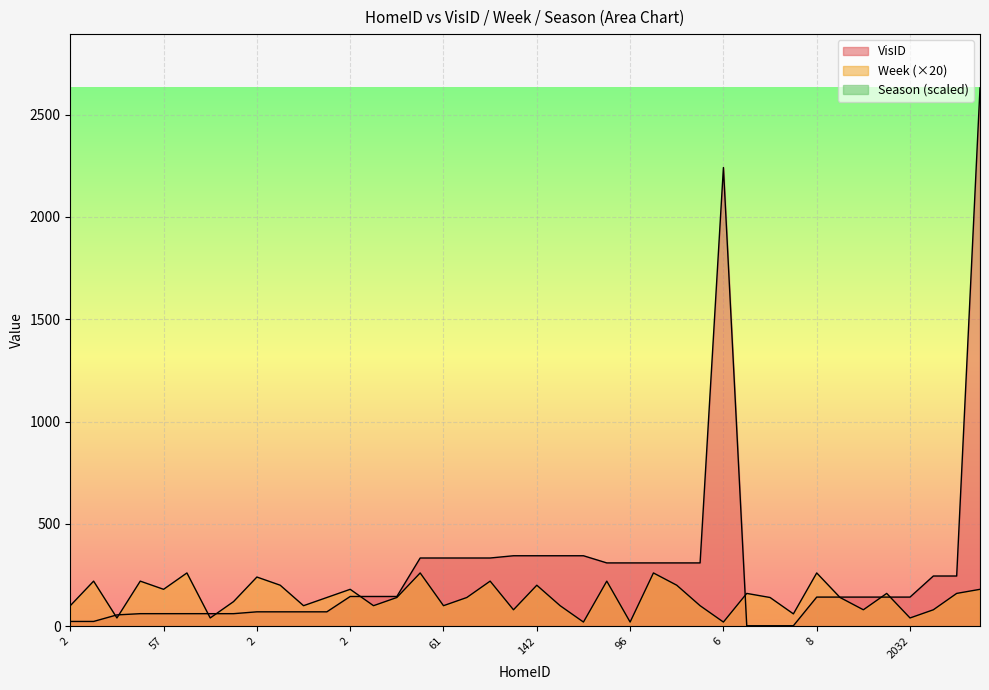

What is the label of the 39th point from the right?

2440